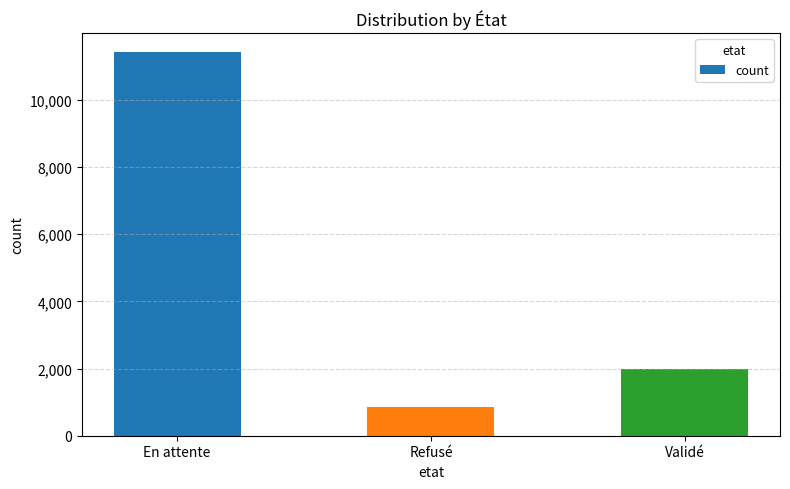

List the labels in order of value, largest first.

En attente, Validé, Refusé